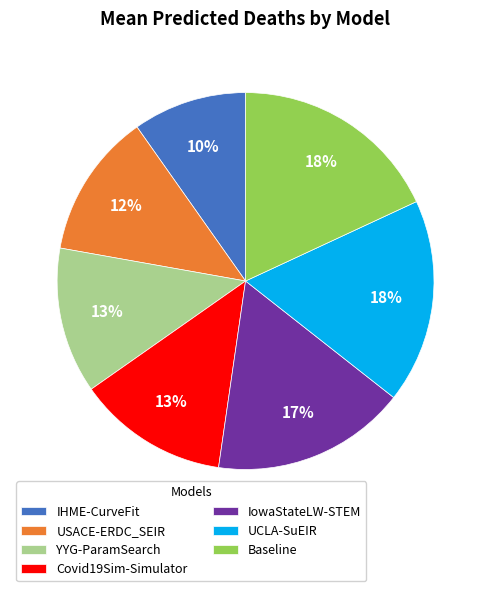

Which has a higher value, IowaStateLW-STEM or USACE-ERDC_SEIR?

IowaStateLW-STEM